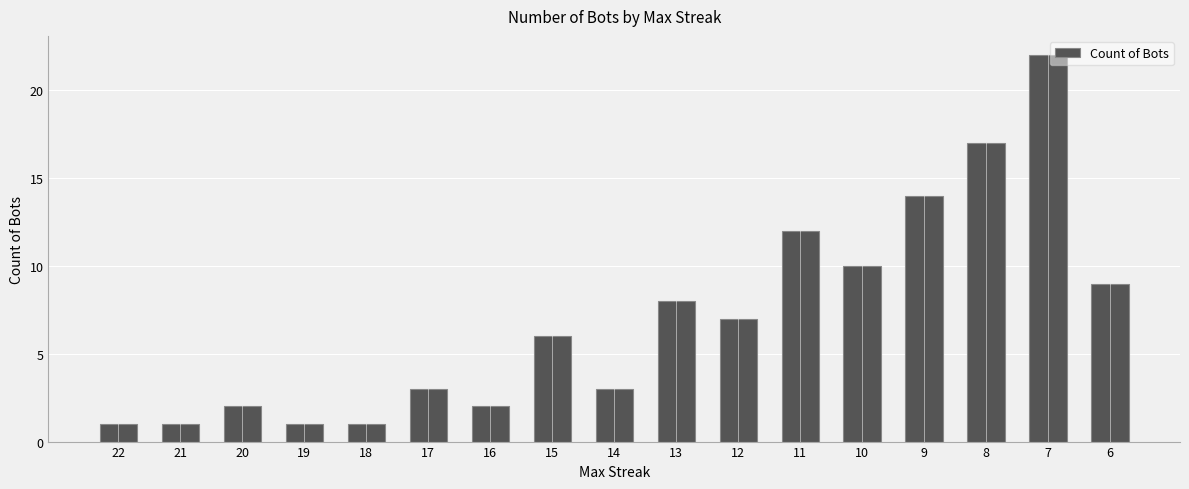

What is the ratio of the value at 17 to the value at 14?

1.0